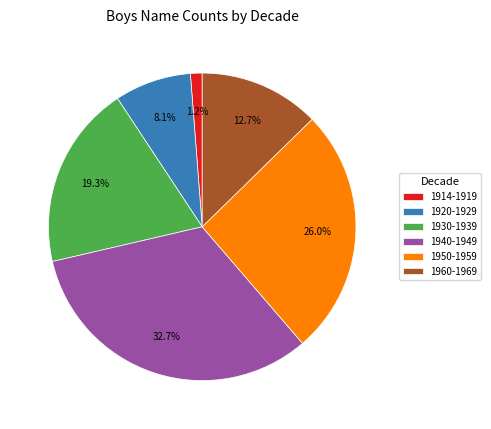

Rank the categories by value from lowest to highest.

1914-1919, 1920-1929, 1960-1969, 1930-1939, 1950-1959, 1940-1949